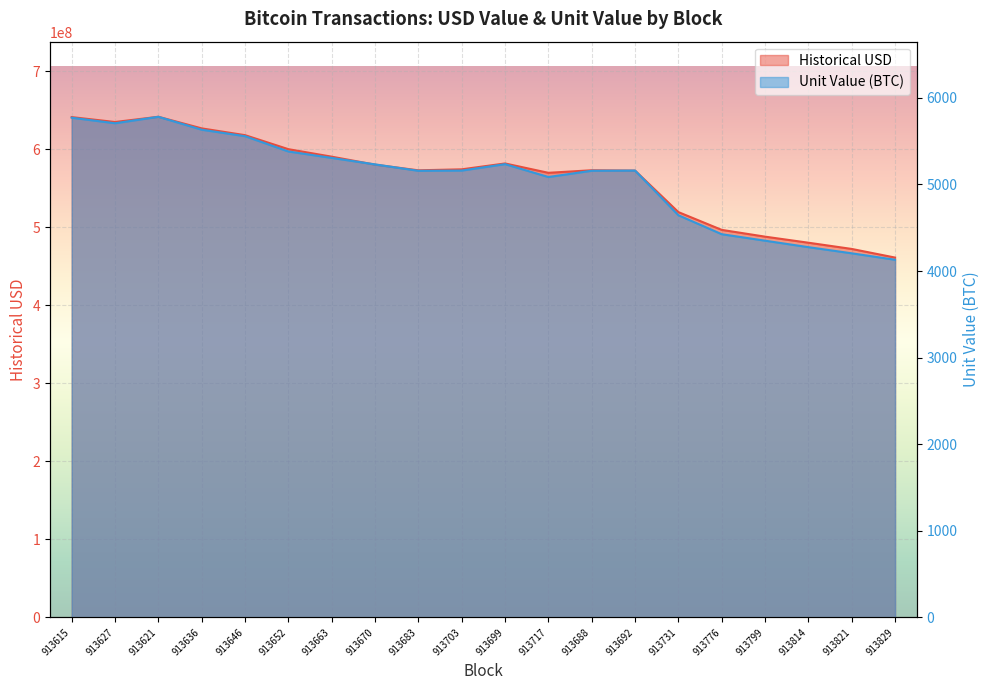

Reading left to right, extract all data points from this chart.

historical_usd: 913615=640970207.8	913627=634683456.3	913621=641407375.8	913636=626525558.1	913646=617852152.6	913652=599888218.7	913663=590280064.1	913670=580046756.6	913683=572808907.7	913703=574059798.3	913699=581585087.4	913717=569601157.7	913688=572876036.6	913692=572424180.9	913731=519265581.0	913776=496492109.0	913799=487815928.5	913814=480045580.2	913821=472071228.4	913829=461012748.2
unit_value: 913615=5770.8	913627=5706.8	913621=5781.7	913636=5632.3	913646=5557.4	913652=5380.8	913663=5306.5	913670=5232.1	913683=5157.7	913703=5160.2	913699=5234.6	913717=5085.9	913688=5158.4	913692=5160.6	913731=4644.6	913776=4425.5	913799=4350.6	913814=4275.9	913821=4204.9	913829=4130.5